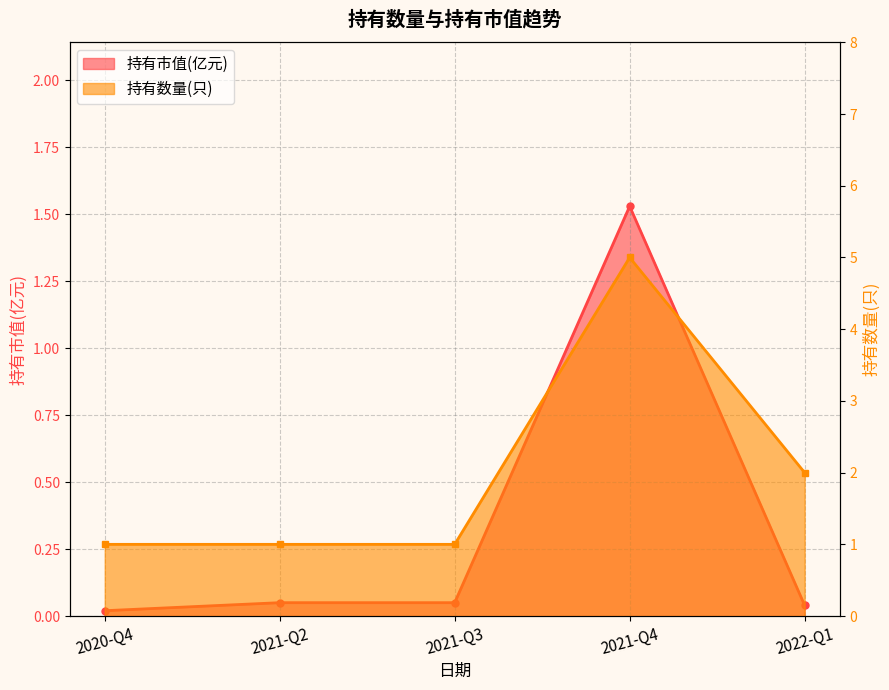

How many data points does each series have?

5